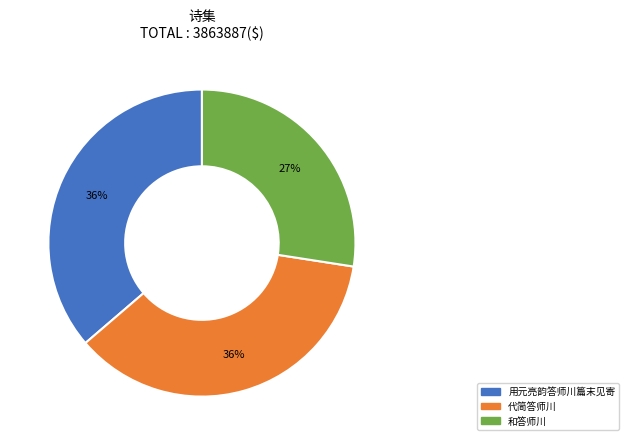

To the nearest percent, what is the difference between the largest and smallest slice percentages?

9%